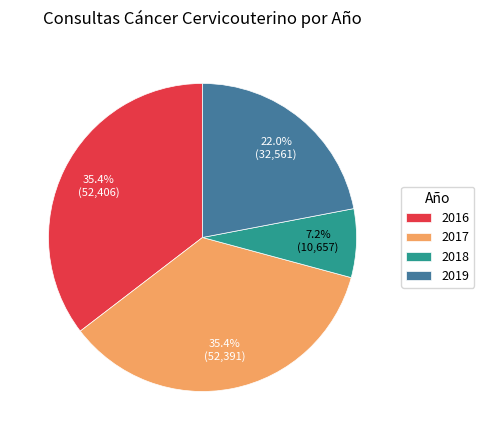

To the nearest percent, what percentage of the pie is 2019?

22%